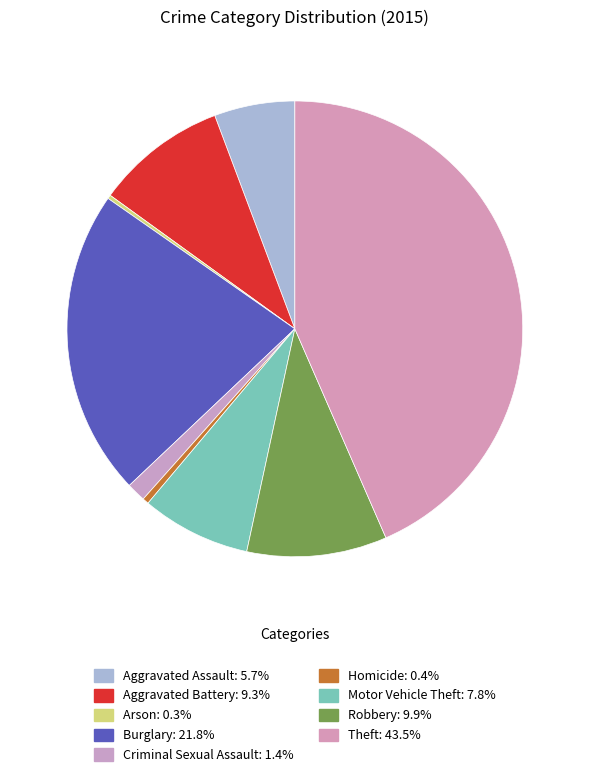

To the nearest percent, what percentage of the pie is Motor Vehicle Theft?

8%